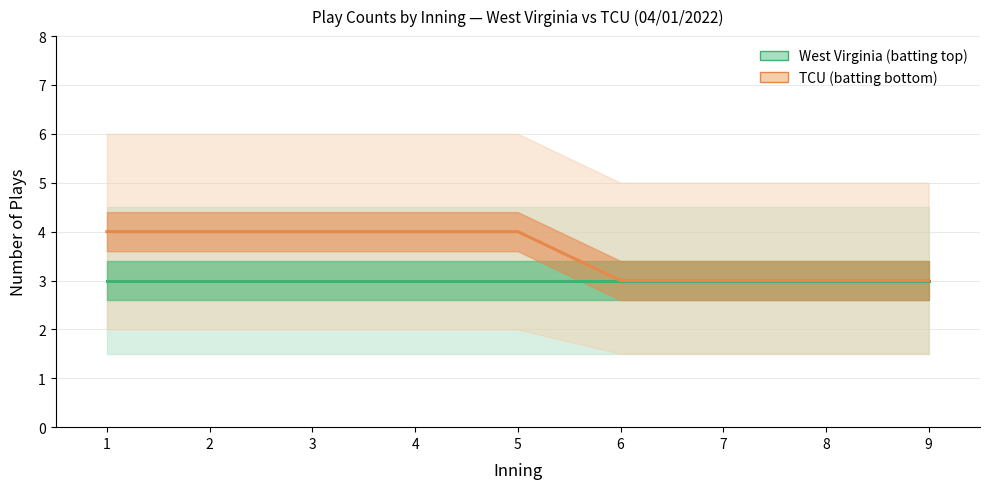

At 4, list the series in order from largest to smallest.

TCU (batting bottom), West Virginia (batting top)